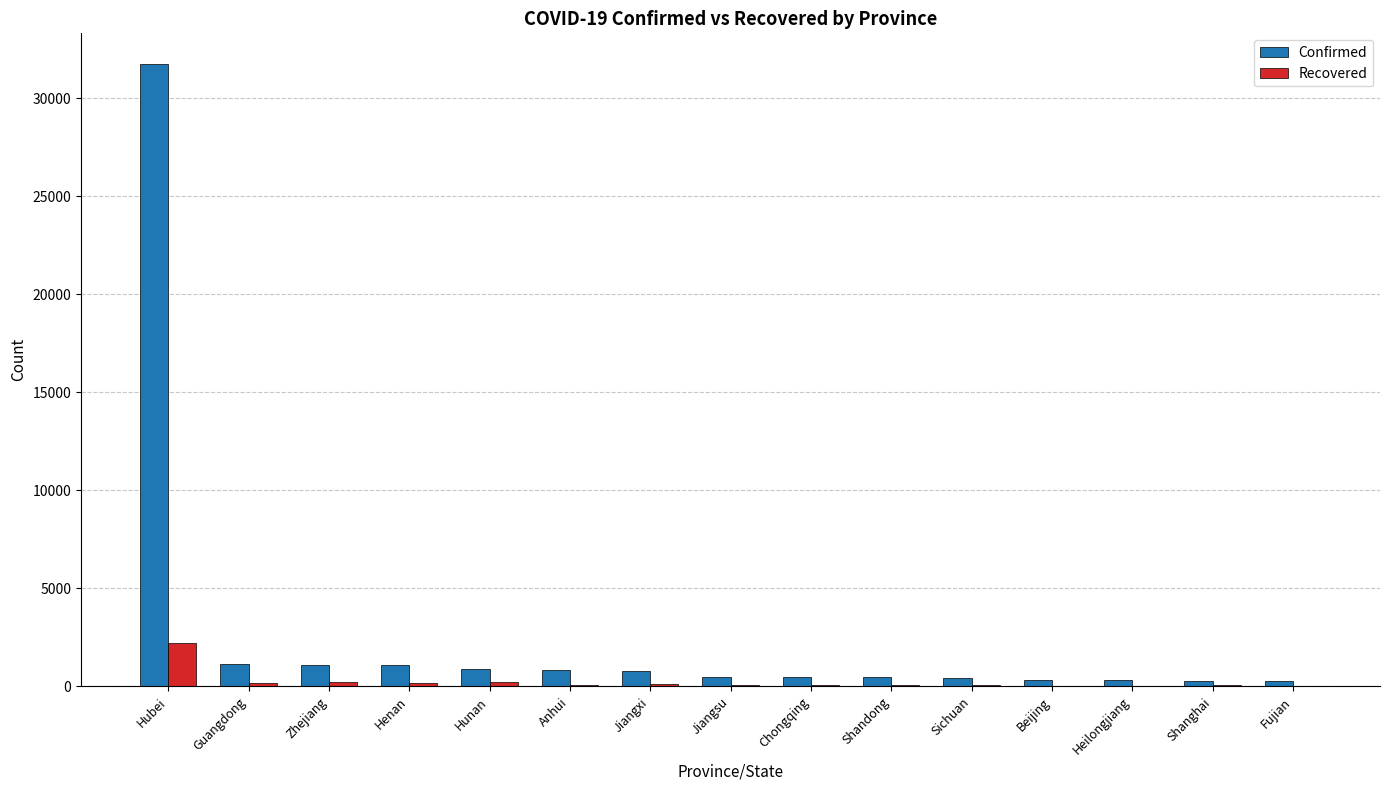

Are the bars grouped side by side (vs. stacked)?

Yes